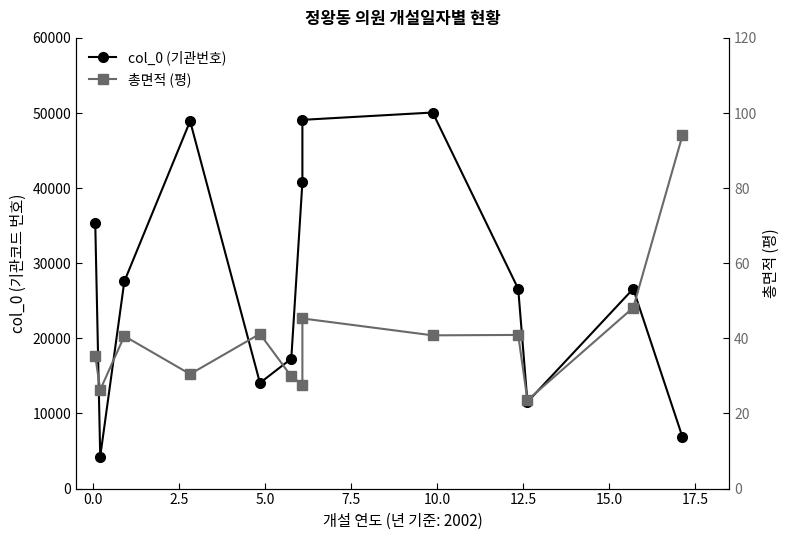

How many lines are shown in the chart?

2